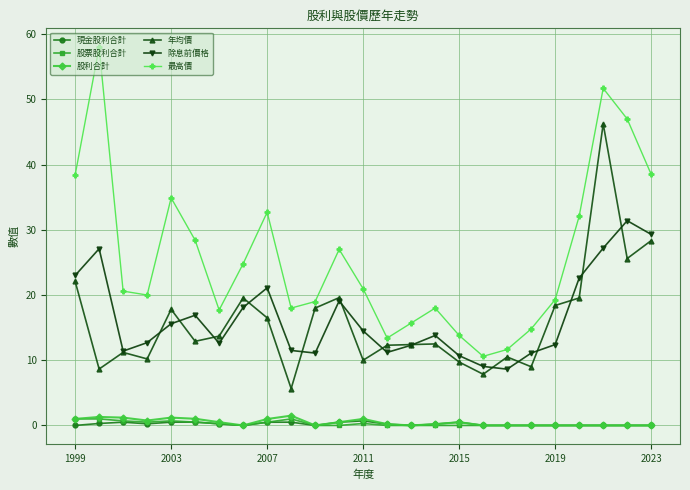

Which series has the largest range (max minus min)?

最高價